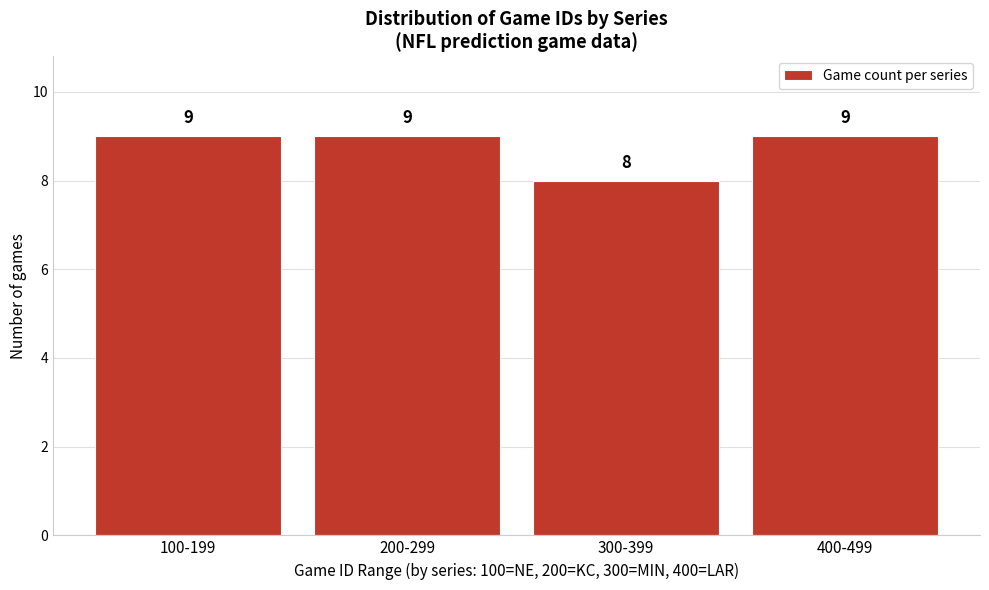

Reading left to right, transcribe all the data shown in this chart.

100-199=9	200-299=9	300-399=8	400-499=9